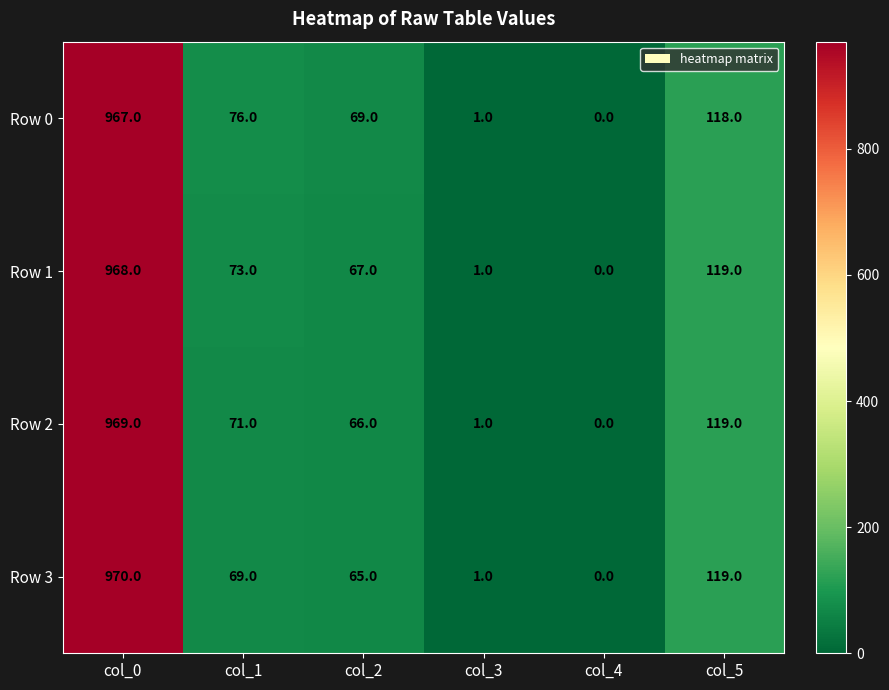

Which label corresponds to the smallest value in the chart?

col_4